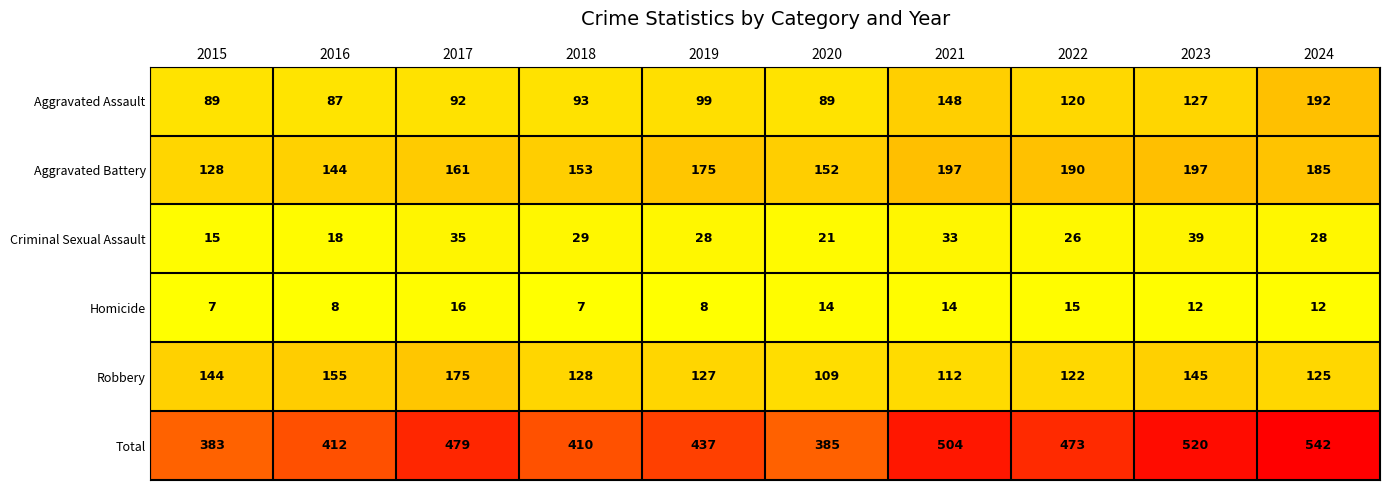

At which label is Aggravated Battery closest to 162?

2017